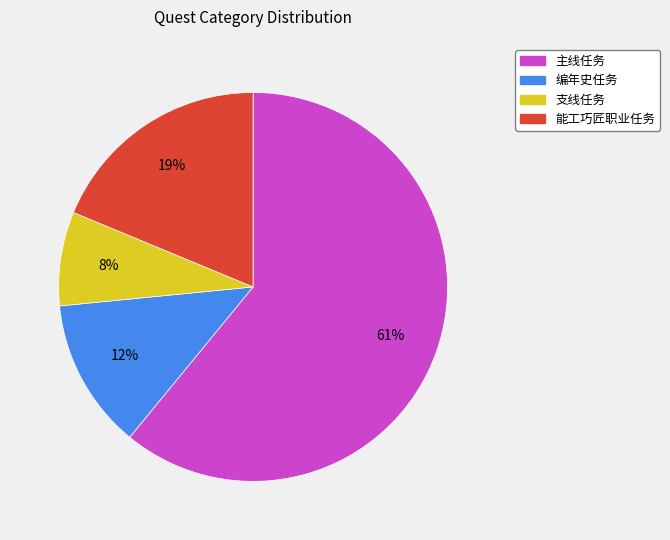

How many segments does this pie chart have?

4